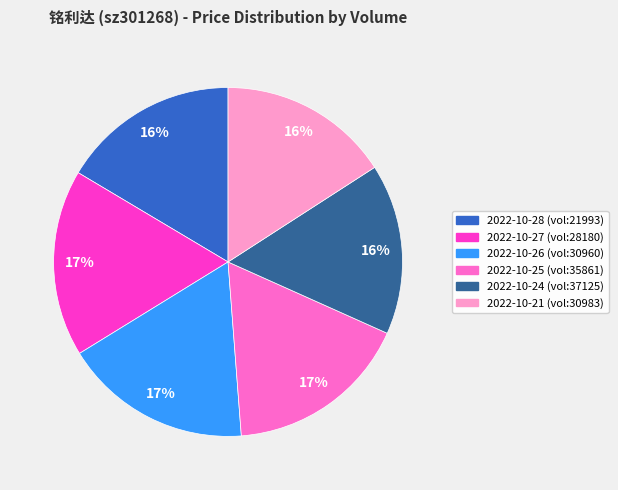

To the nearest percent, what is the average slice percentage?

17%